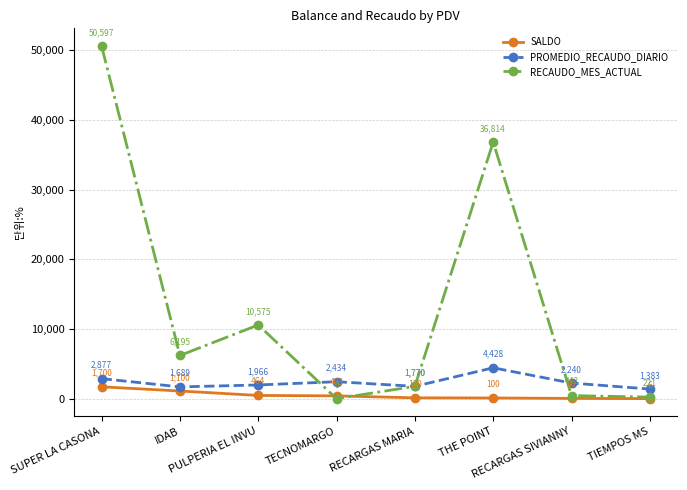

The value of SALDO at THE POINT is 100.0. True or false?

True